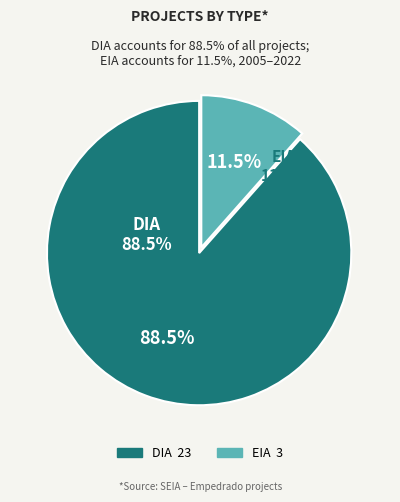

To the nearest percent, what portion does EIA represent?

12%